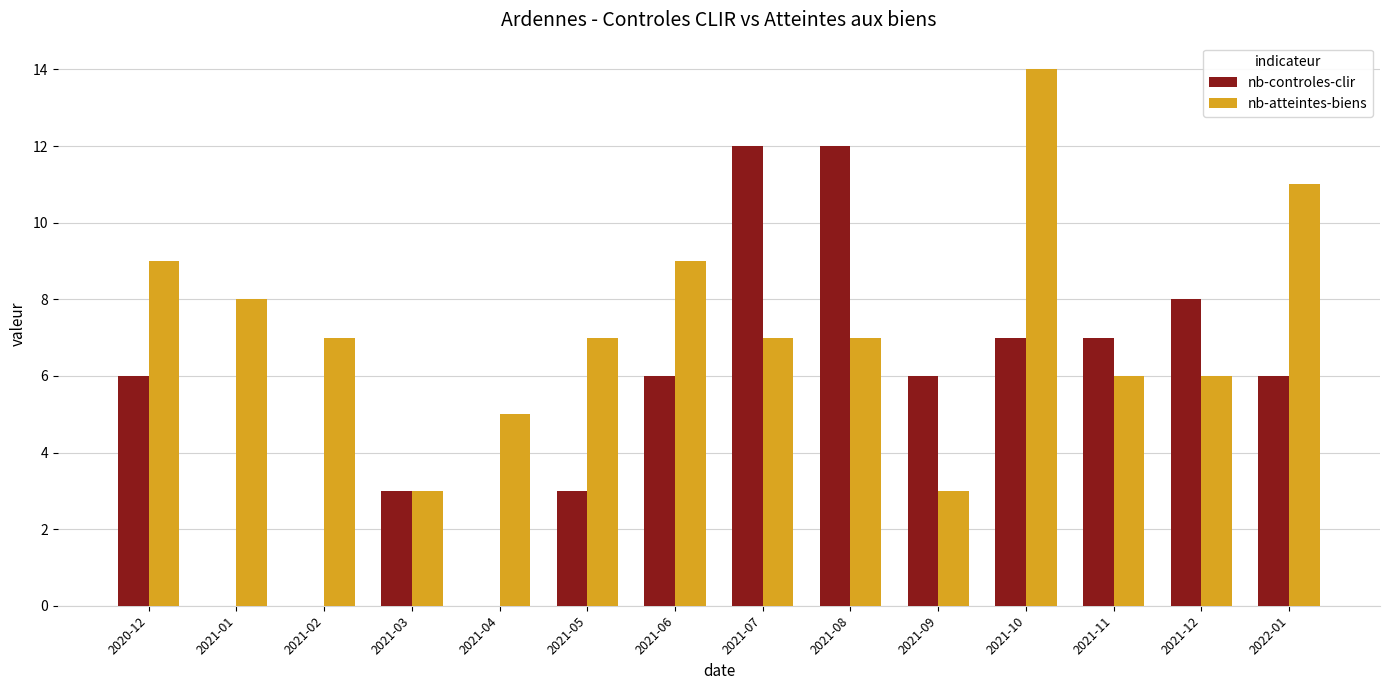

Which series changed the most between 2020-12 and 2021-03?

nb-atteintes-biens